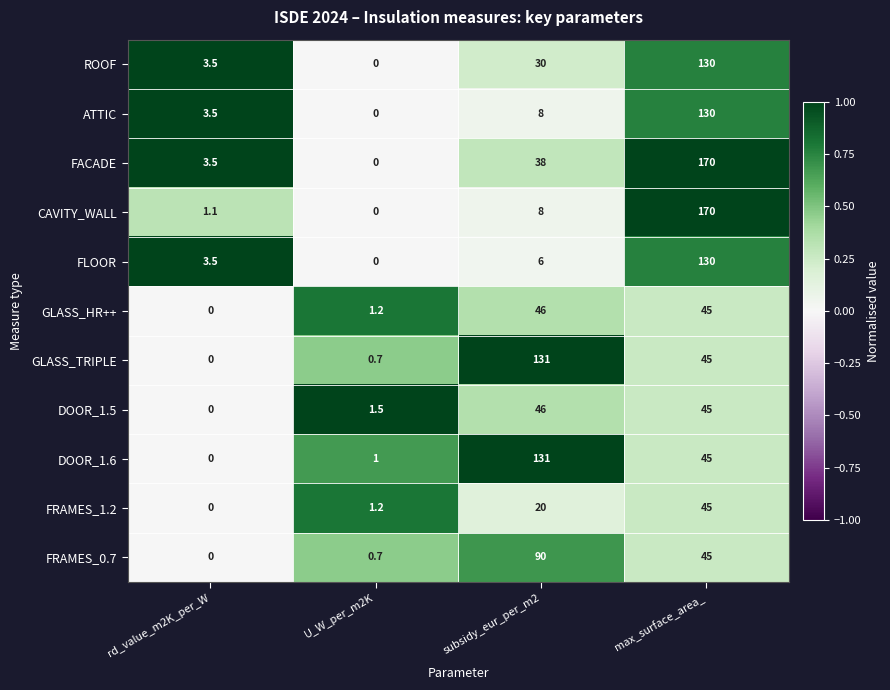

What value does the GLASS_TRIPLE series have at max_surface_area_?

45.0